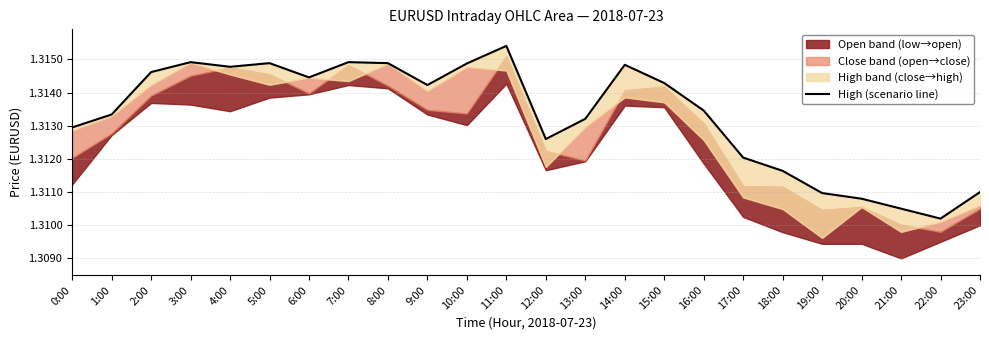

What is the label of the 3rd point from the right?

21:00